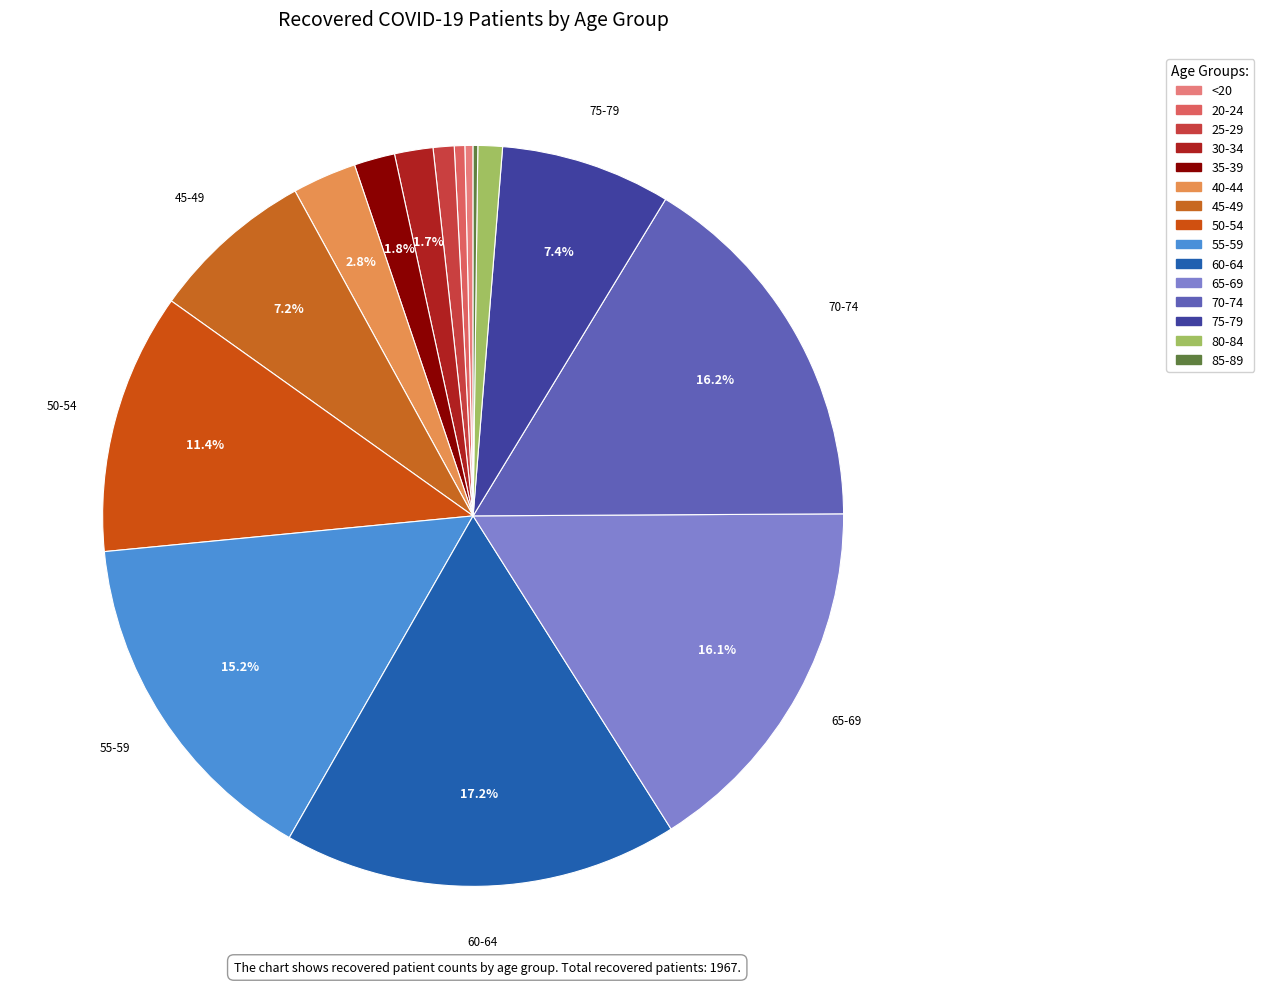

Is there a majority slice in this chart?

No